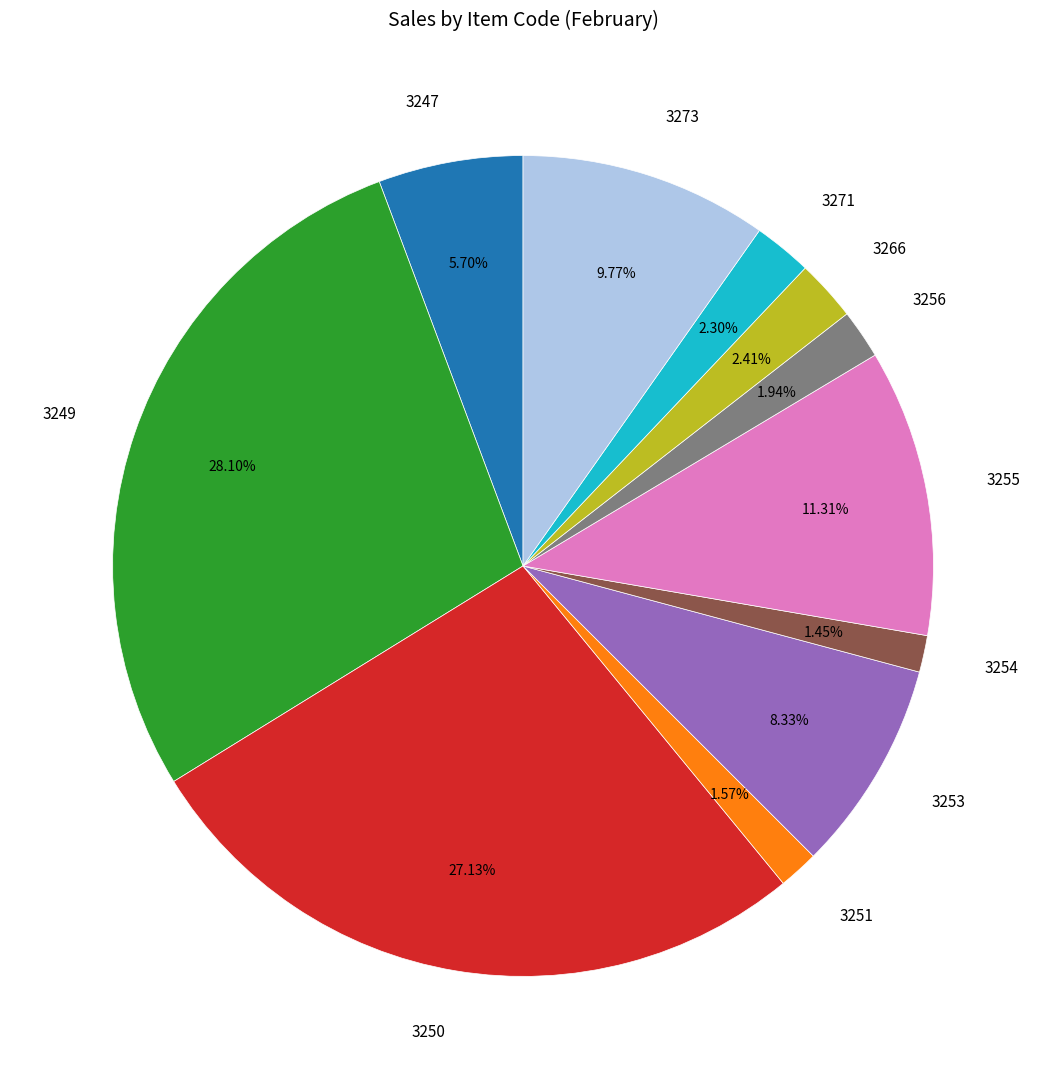

To the nearest percent, what percentage of the pie is 3254?

1%